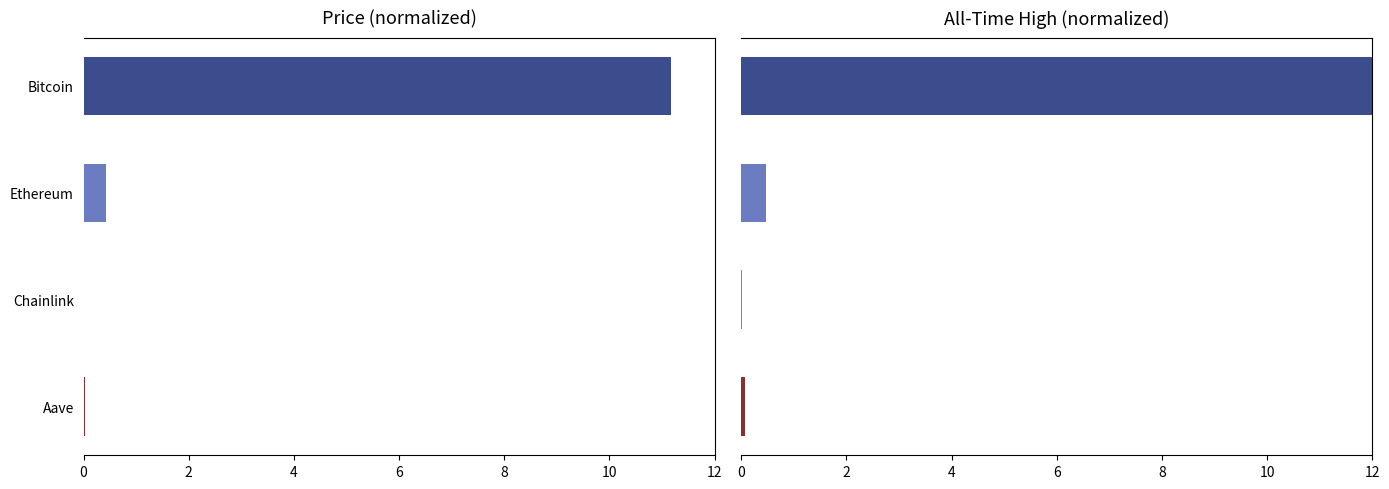

Reading right to left, list all the values displayed in this chart.

price: 0.0	0.0	0.4	11.2
allTimeHigh: 0.1	0.0	0.5	12.0